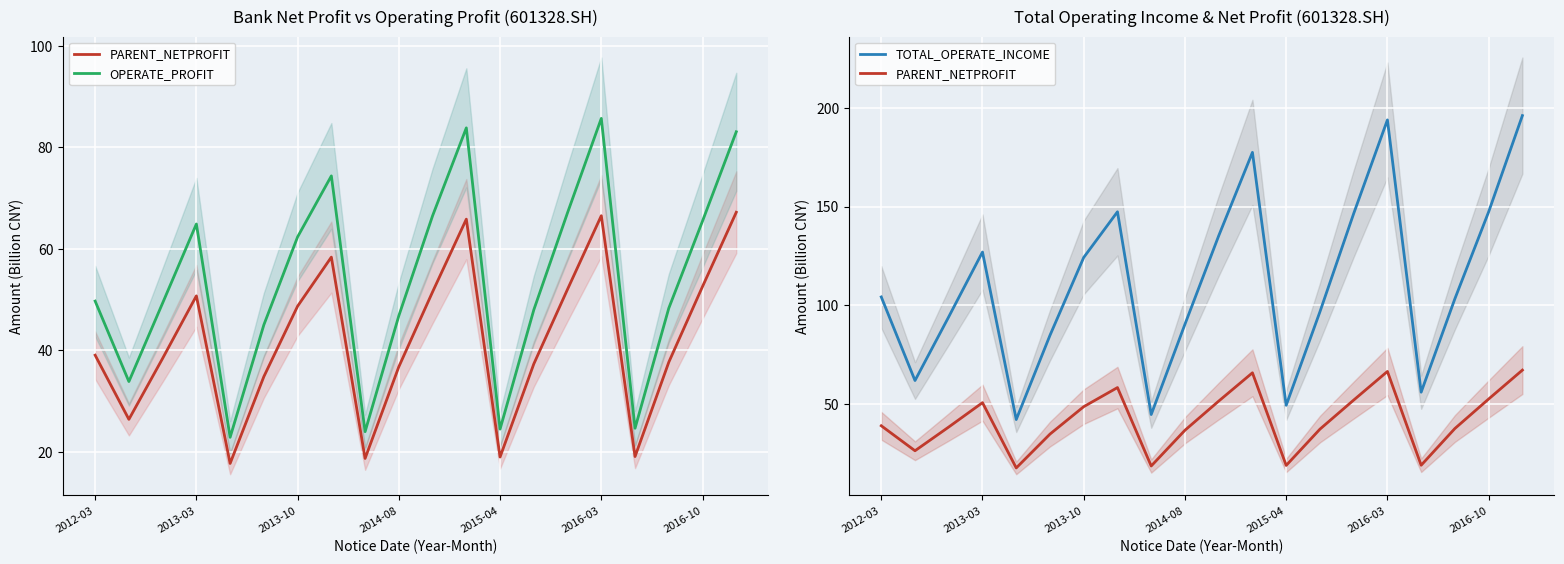

True or false: TOTAL_OPERATE_INCOME and PARENT_NETPROFIT intersect in this chart.

False